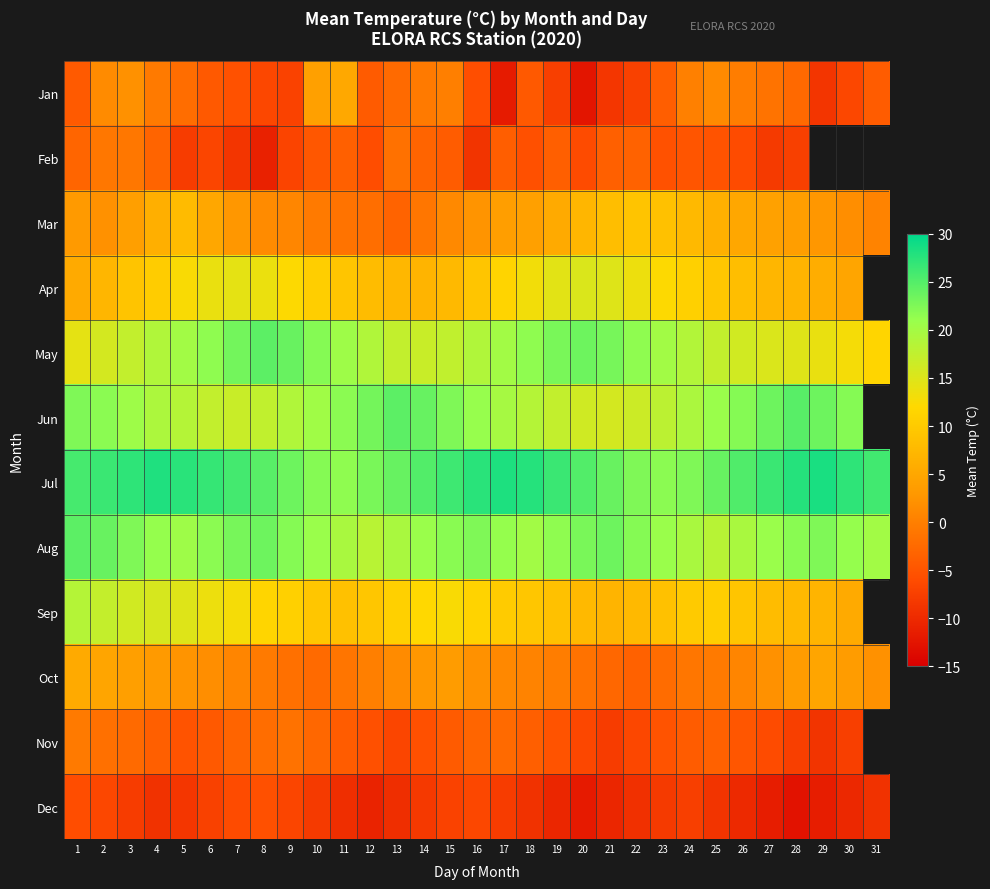

Rank the series at 30 from lowest to highest value.

Jan, Feb, Dec, Nov, Mar, Oct, Apr, Sep, May, Aug, Jun, Jul